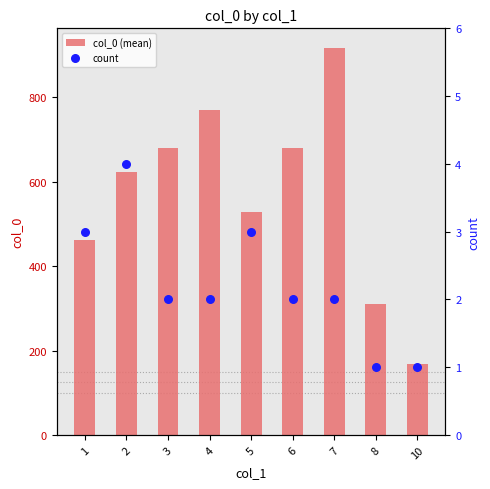

Is the value of count at 2 greater than the value of col_0 (mean) at 3?

No